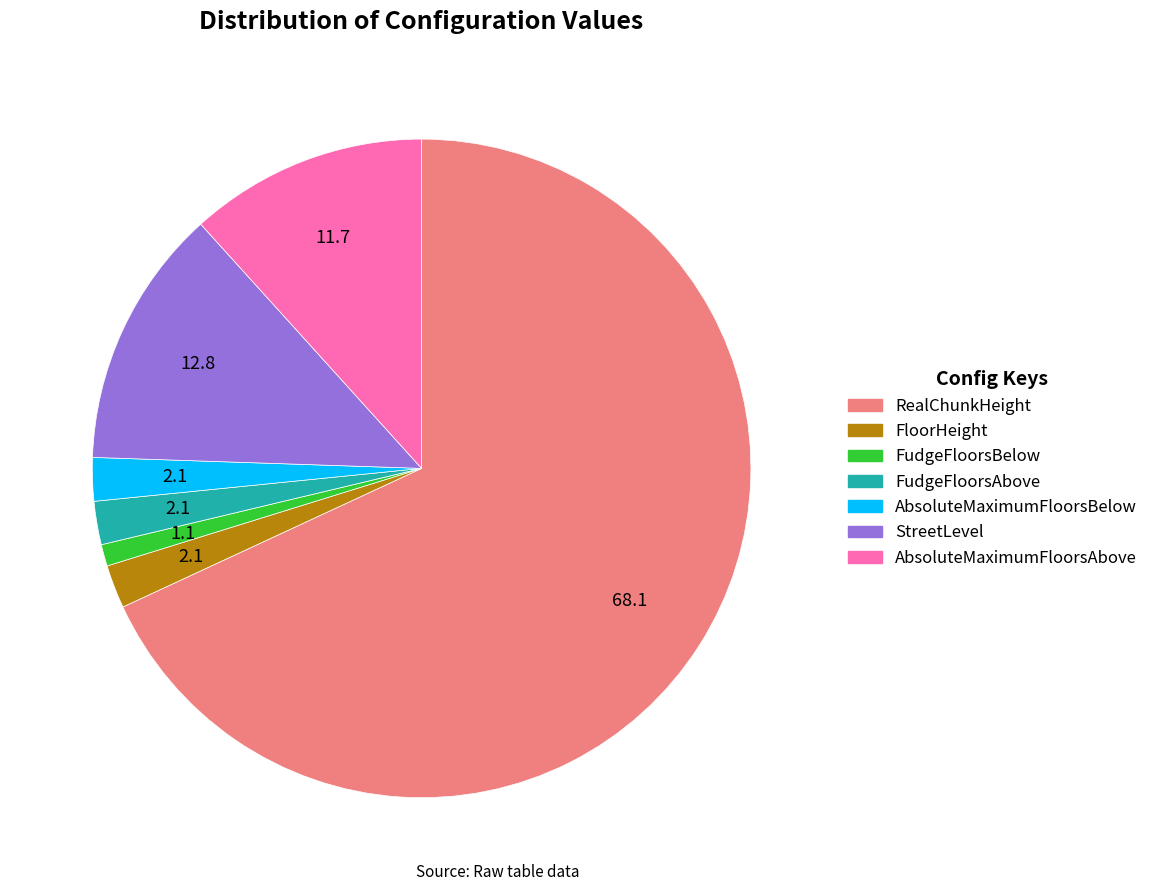

How many slices are in this pie chart?

7